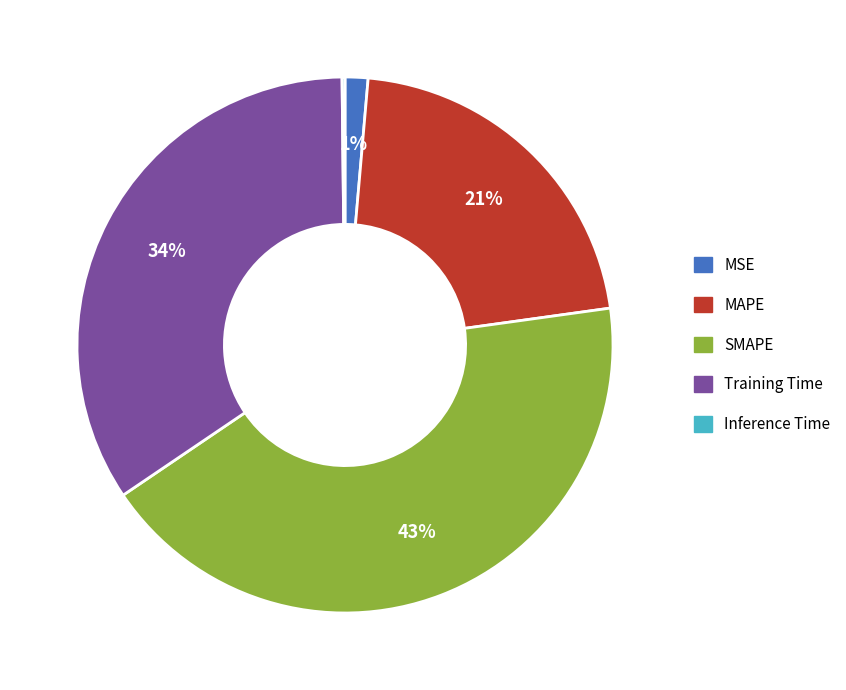

Combined, do MAPE and Training Time account for over 50%?

Yes